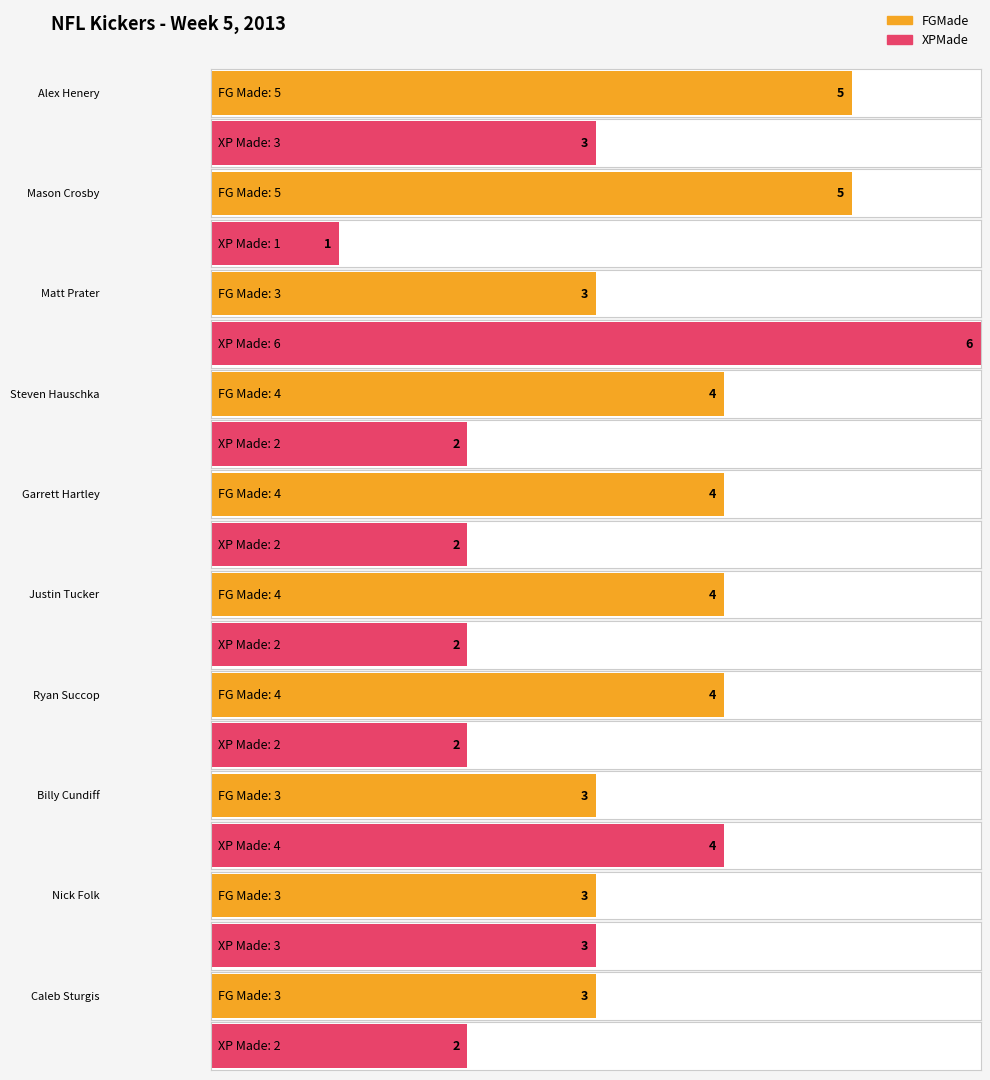

What is the label of the 7th bar from the left?

Ryan Succop